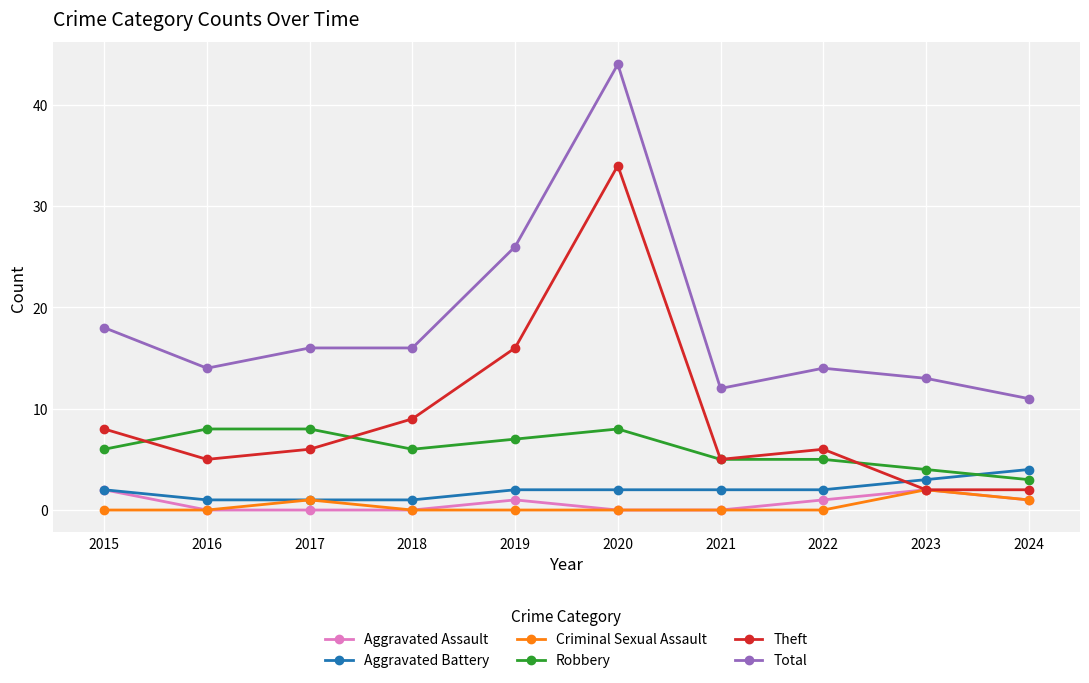

True or false: Total and Robbery cross at least once.

False